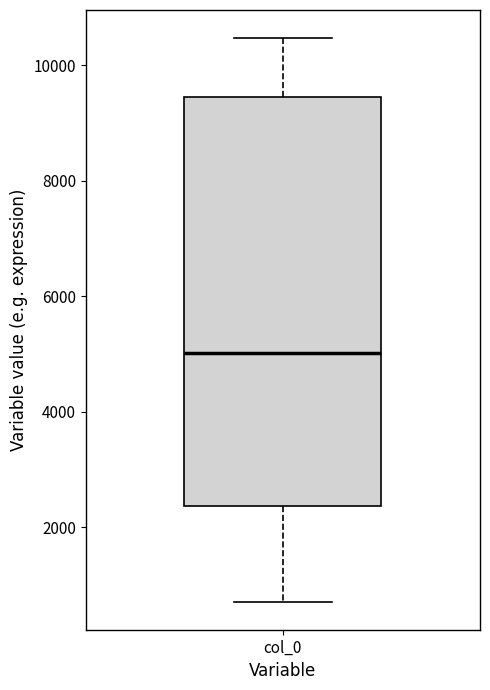

Transcribe this box plot: give where the median line is, the range the box spans, and where the two whiskers end, as read against the y-axis. The values are not printed on the chart, so give them approximately, as read against the axis.

median 5000, box 2400 to 9400, whiskers 800 to 10400